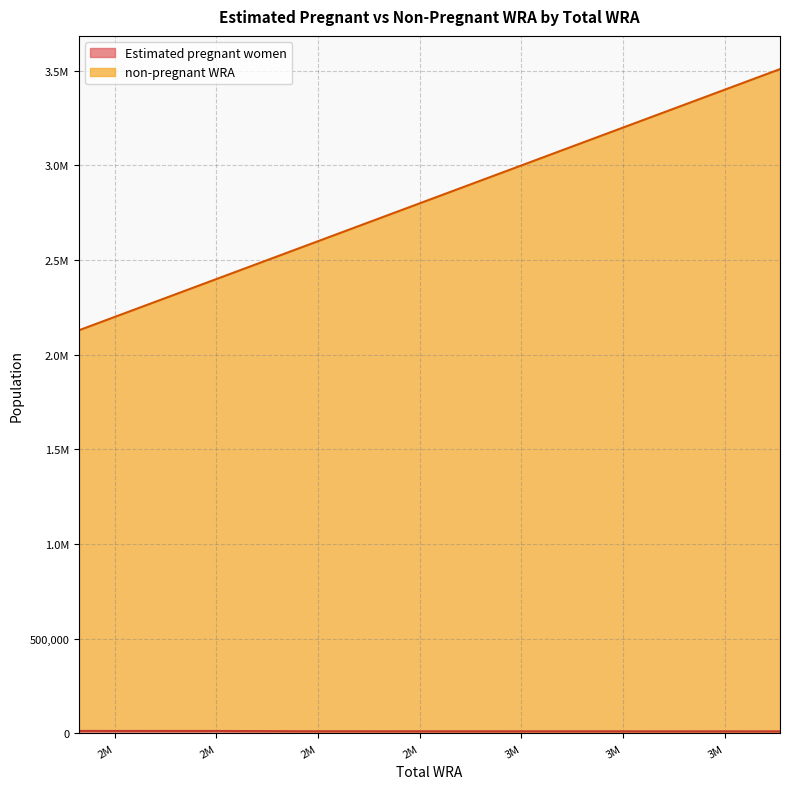

True or false: non-pregnant WRA and Estimated pregnant women cross at least once.

False